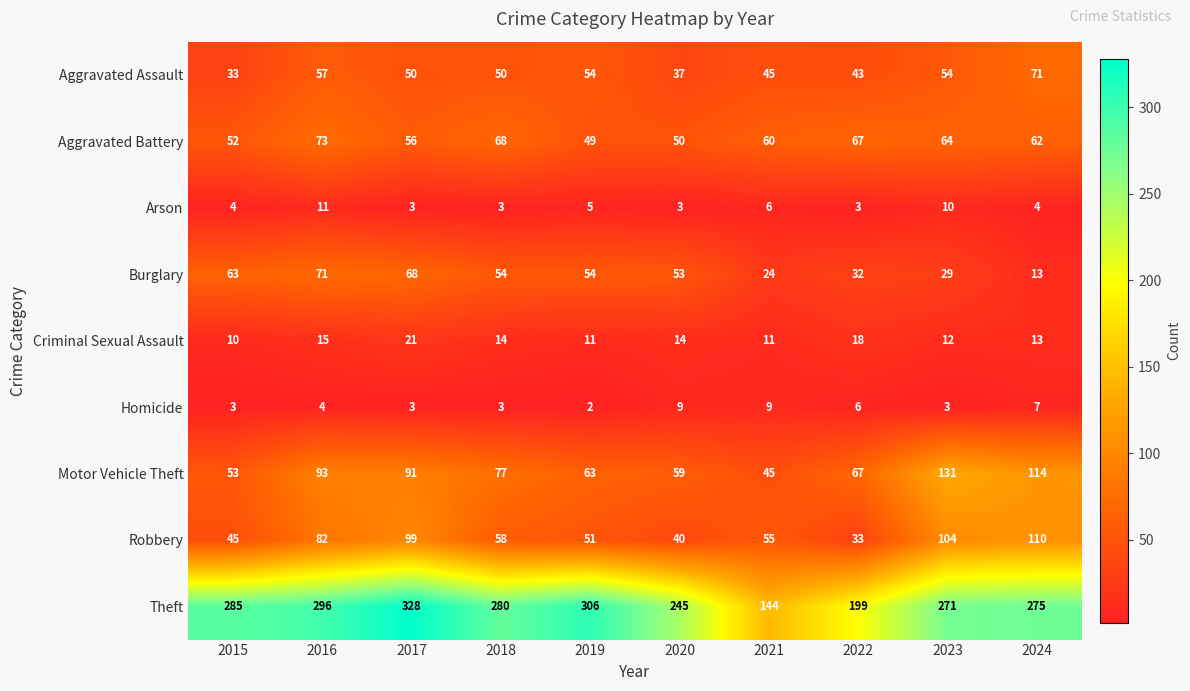

How many Homicide values are between 3 and 7?

7